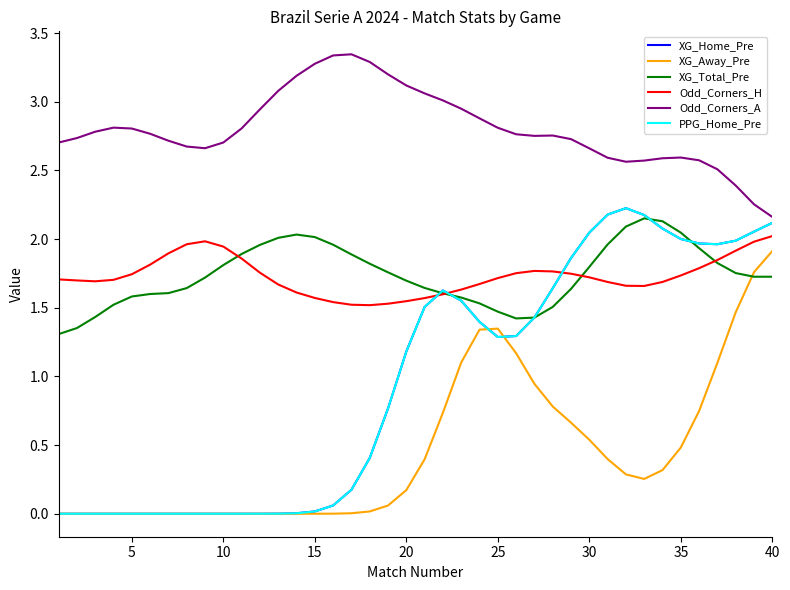

Which series has the largest range (max minus min)?

XG_Home_Pre